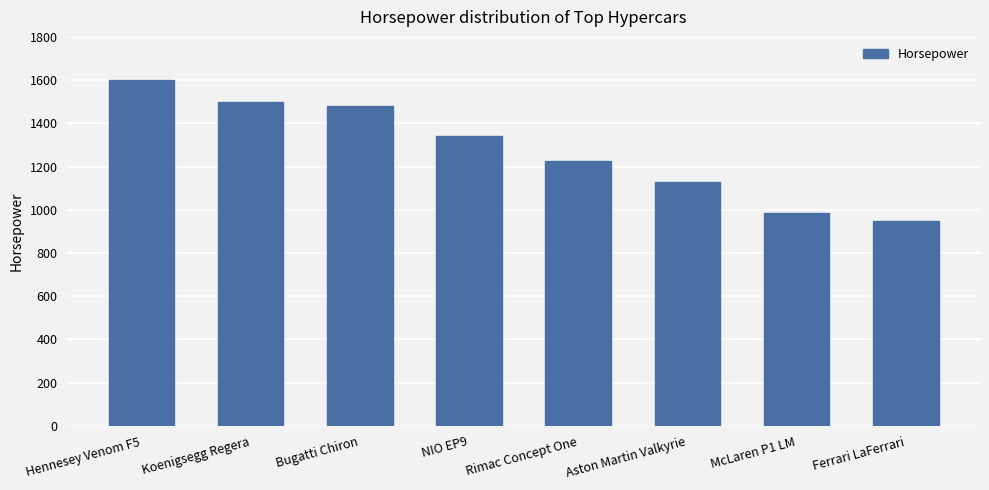

True or false: the data shows 2190 at NIO EP9.

False